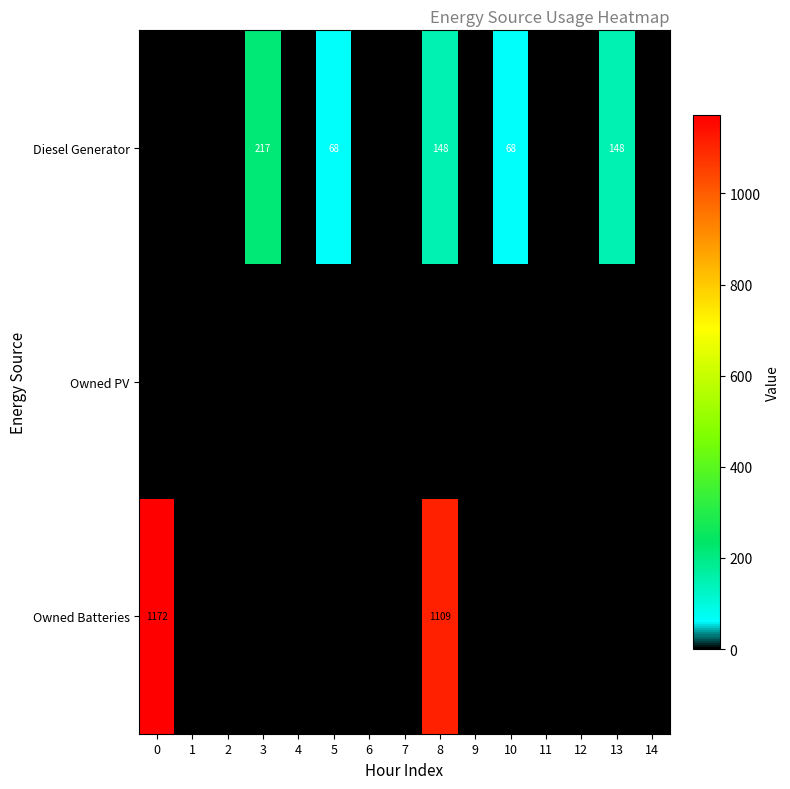

What is the total value across all series at 5?

68